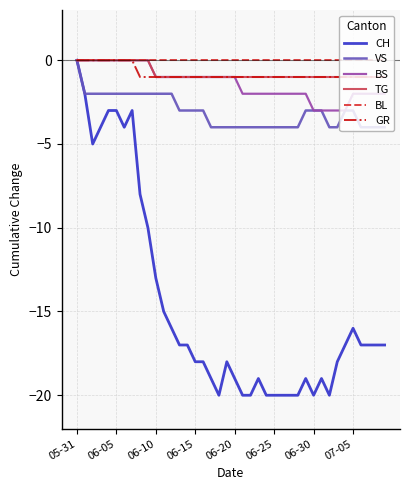

What is the minimum value for CH?

-20